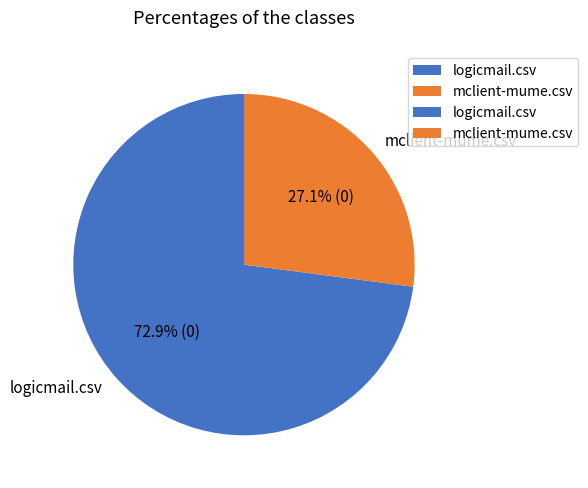

To the nearest percent, what is the average slice percentage?

50%